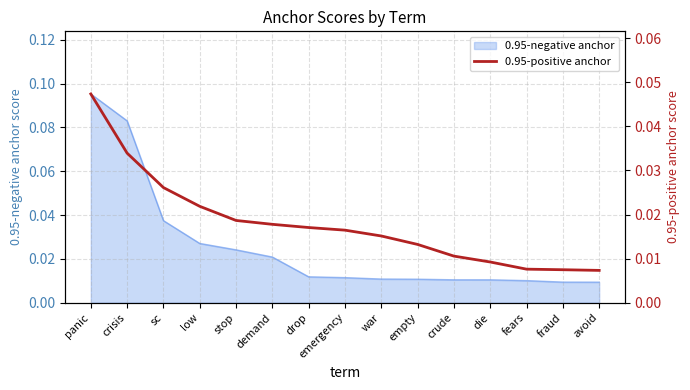

List the labels in order of value, largest first.

panic, crisis, sc, low, stop, demand, drop, emergency, war, empty, crude, die, fears, fraud, avoid